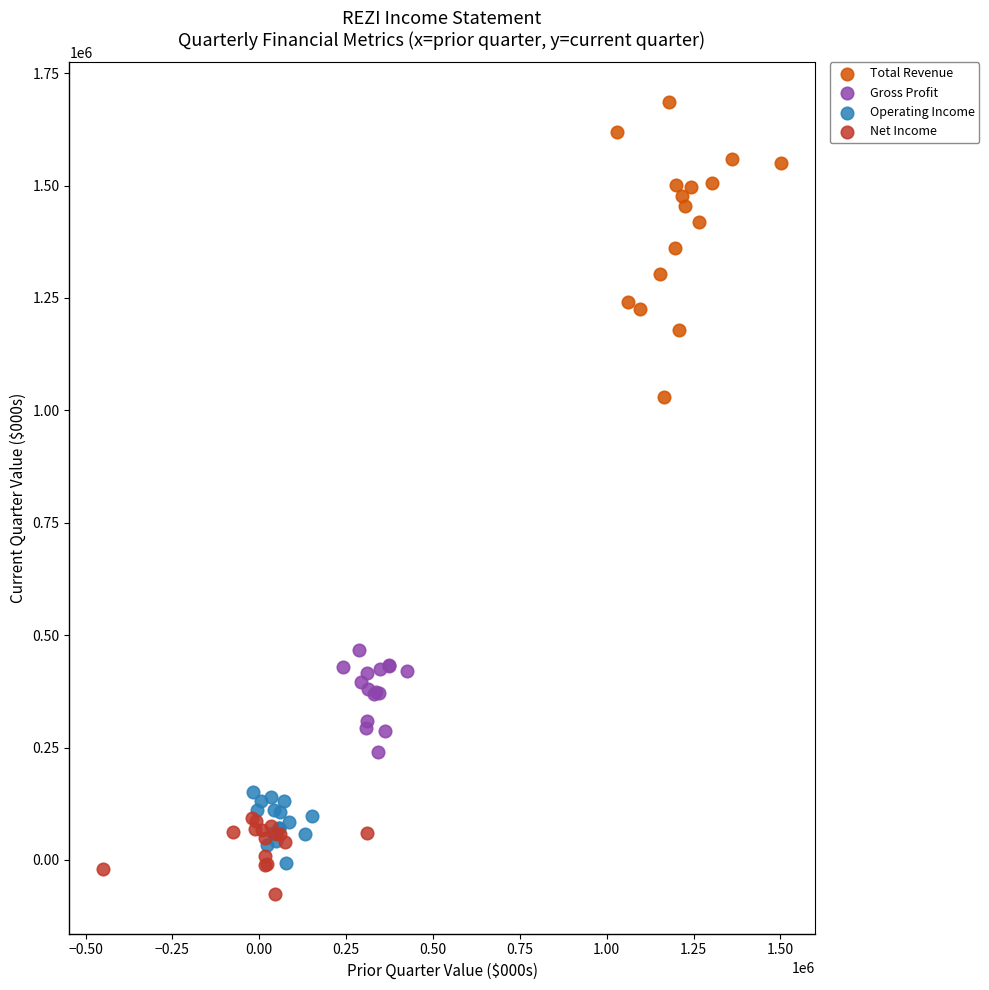

Which series contains the lowest Y value?

Net Income